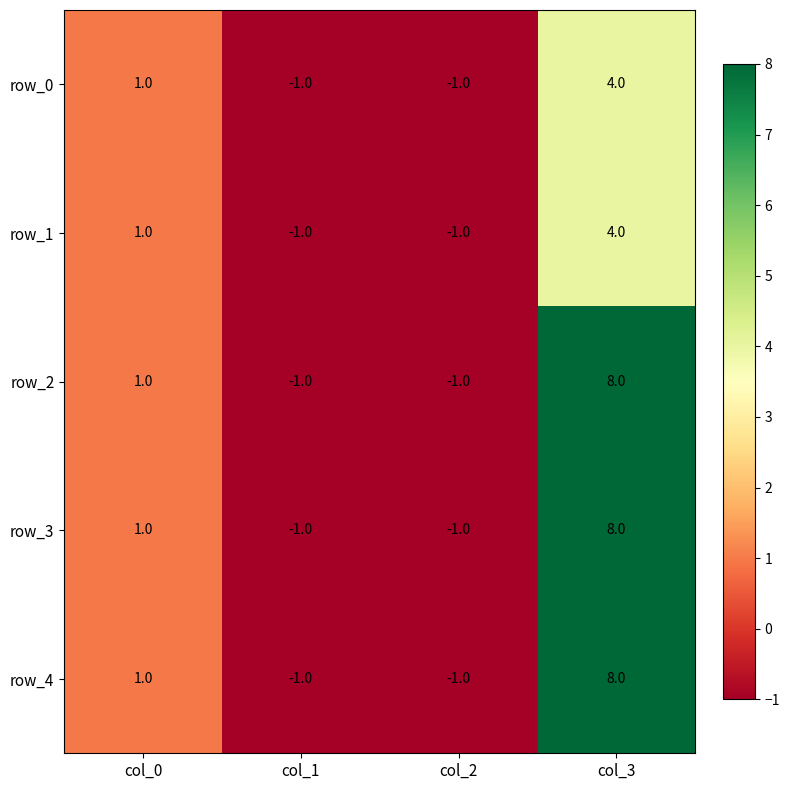

What is the difference between the maximum and minimum values in the row_3 series?

9